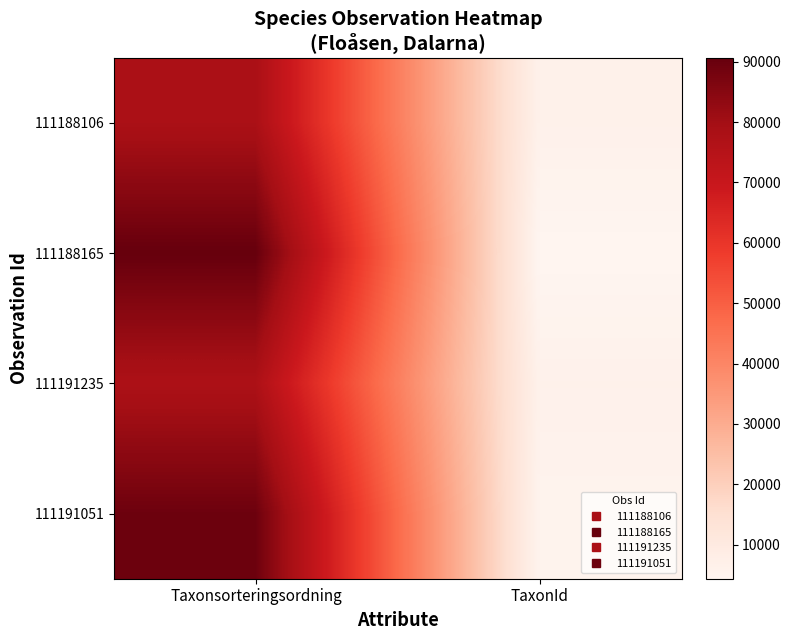

Rank the series by their maximum value, from lowest to highest.

111191235, 111188106, 111191051, 111188165